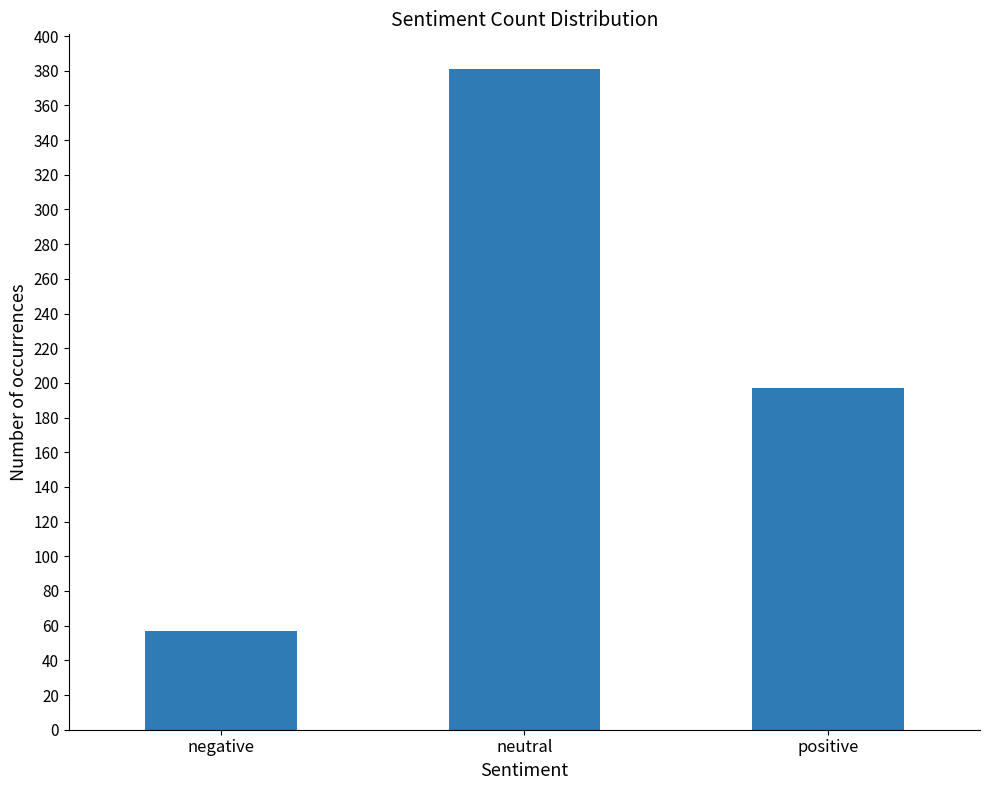

What is the label of the 2nd bar from the left?

neutral